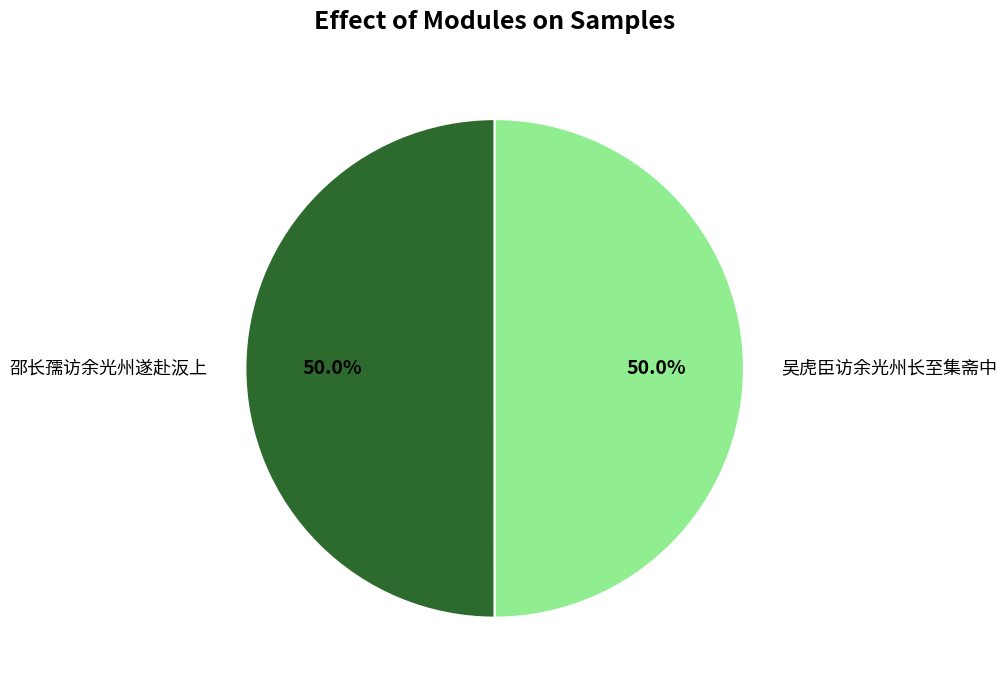

To the nearest percent, what is the average slice percentage?

50%